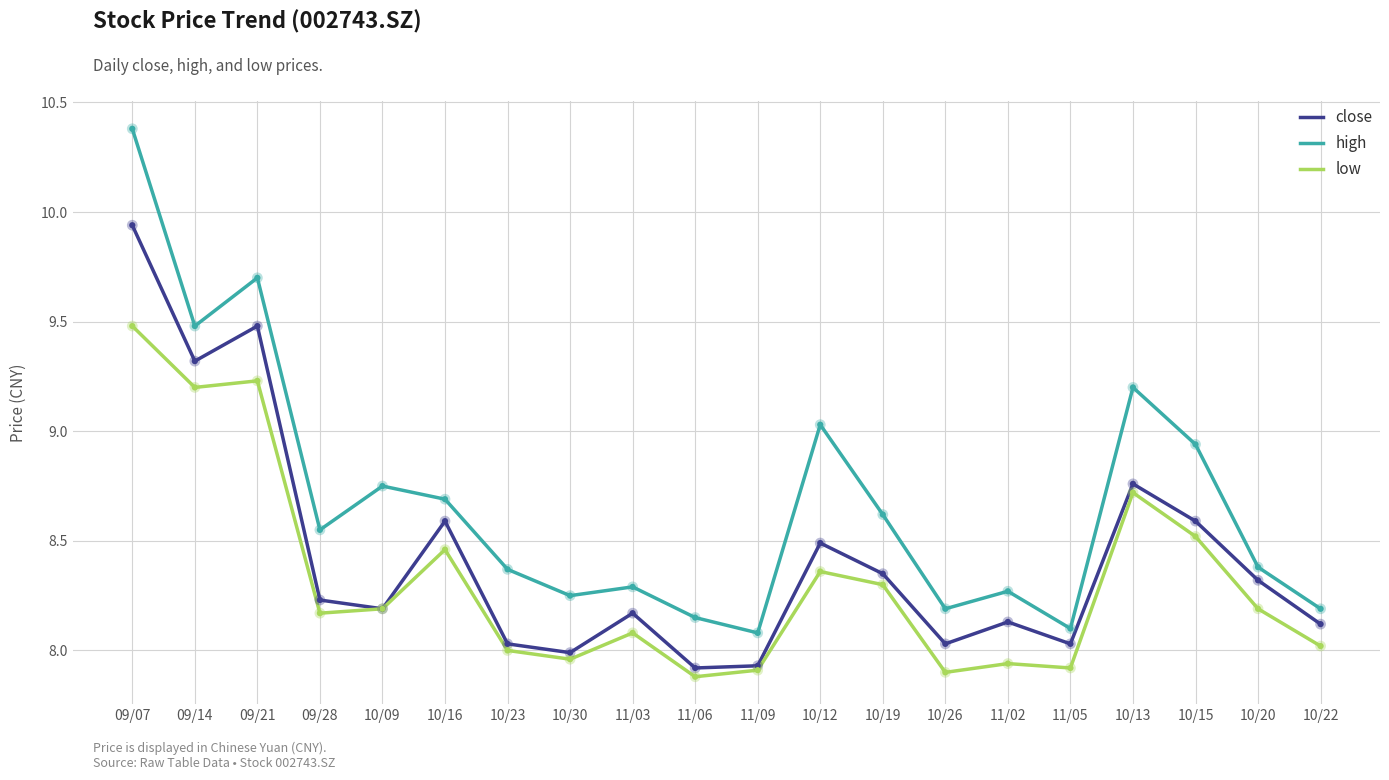

Is the value of high at 11/09 greater than the value of close at 09/21?

No